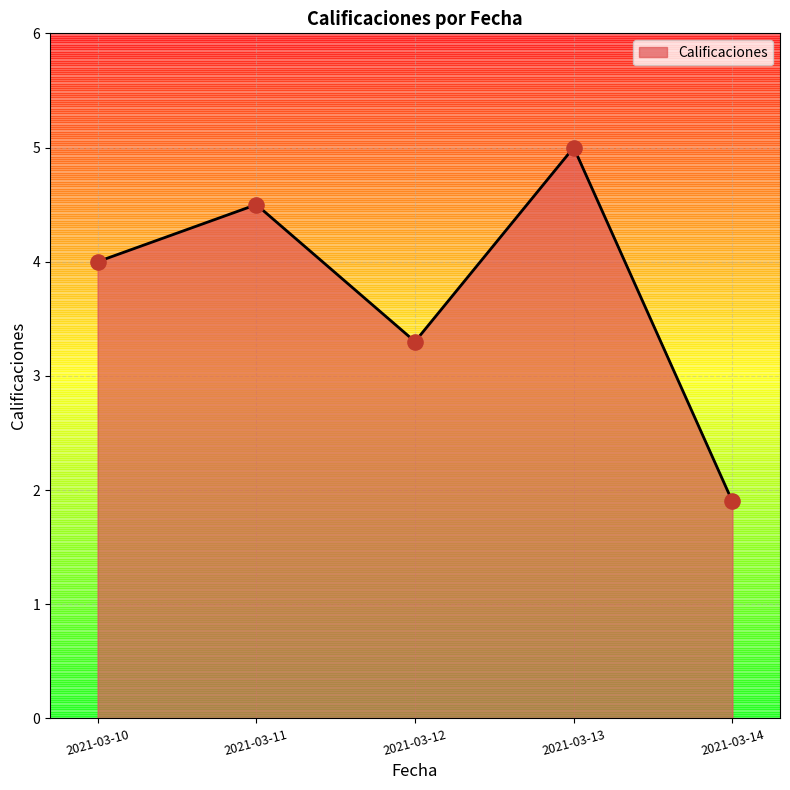

What is the change in value from 2021-03-11 to 2021-03-12?

-1.2